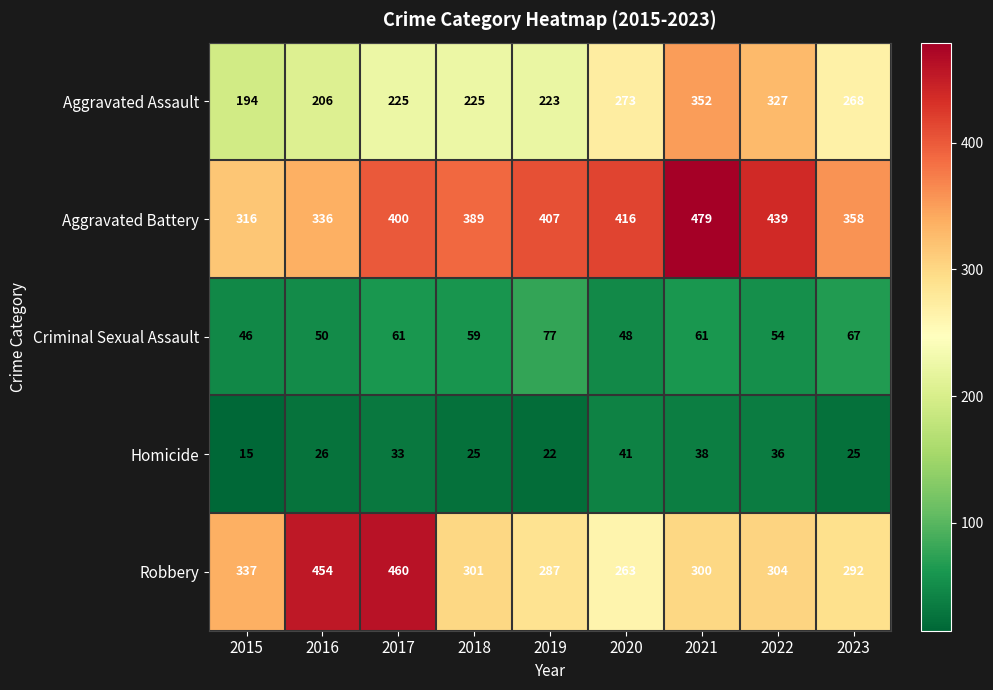

At how many categories does at least one series exceed 279?

9